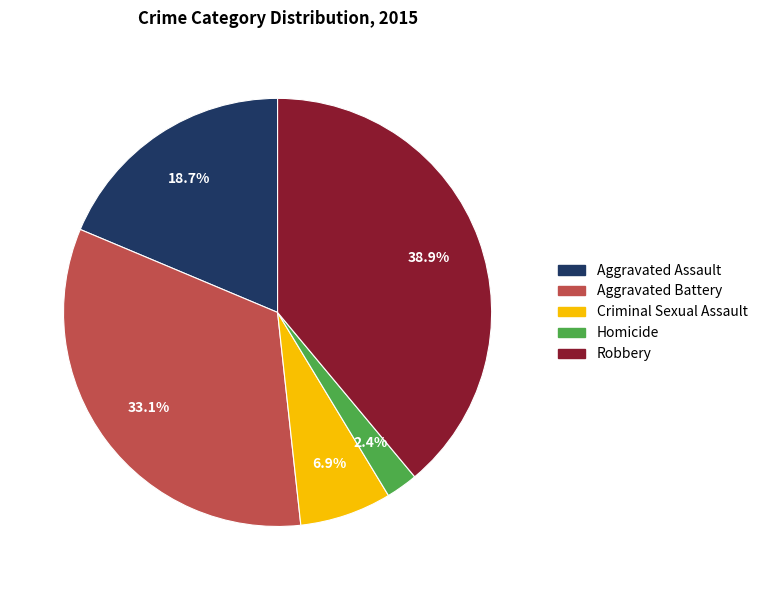

Which slice is the smallest?

Homicide